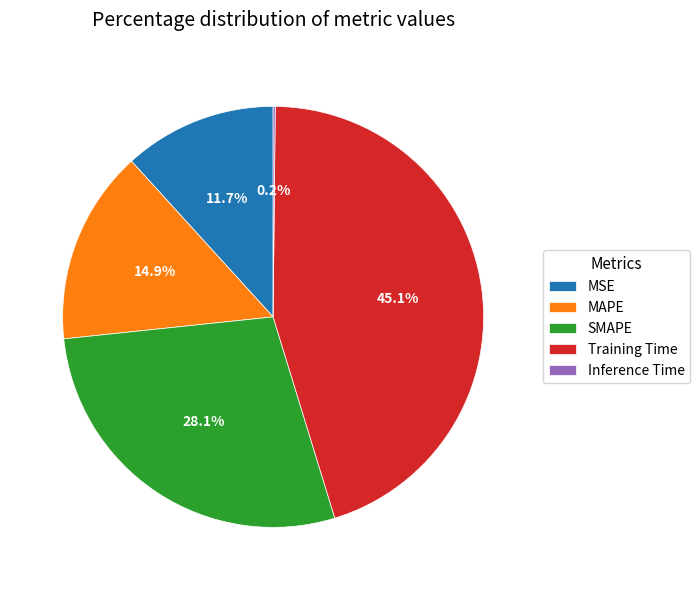

To the nearest percent, what percentage of the pie is MSE?

12%